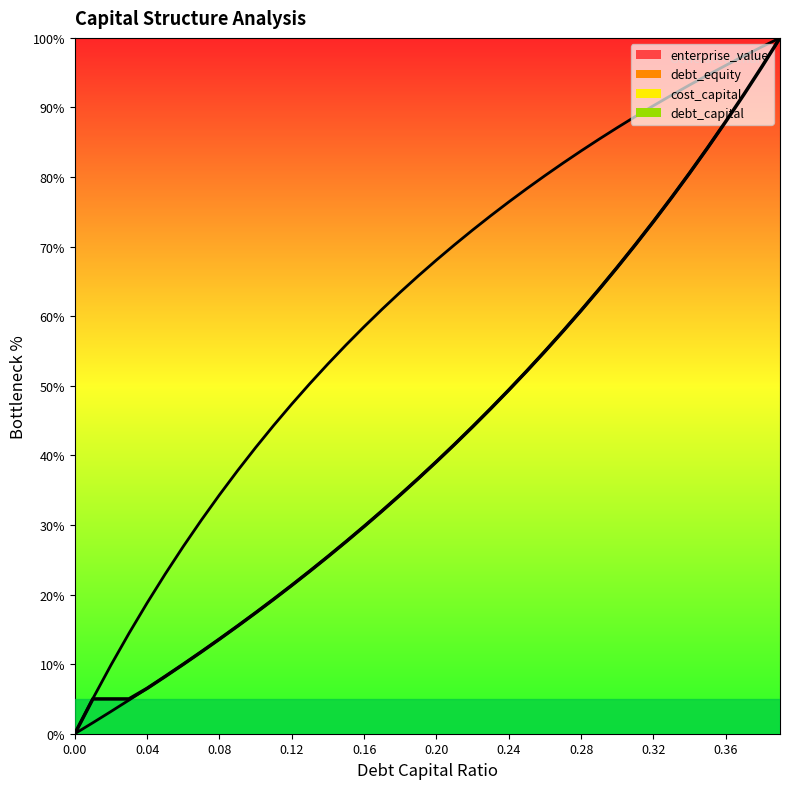

Is the value of cost_capital at 0.28 greater than the value of debt_capital at 0.08?

Yes